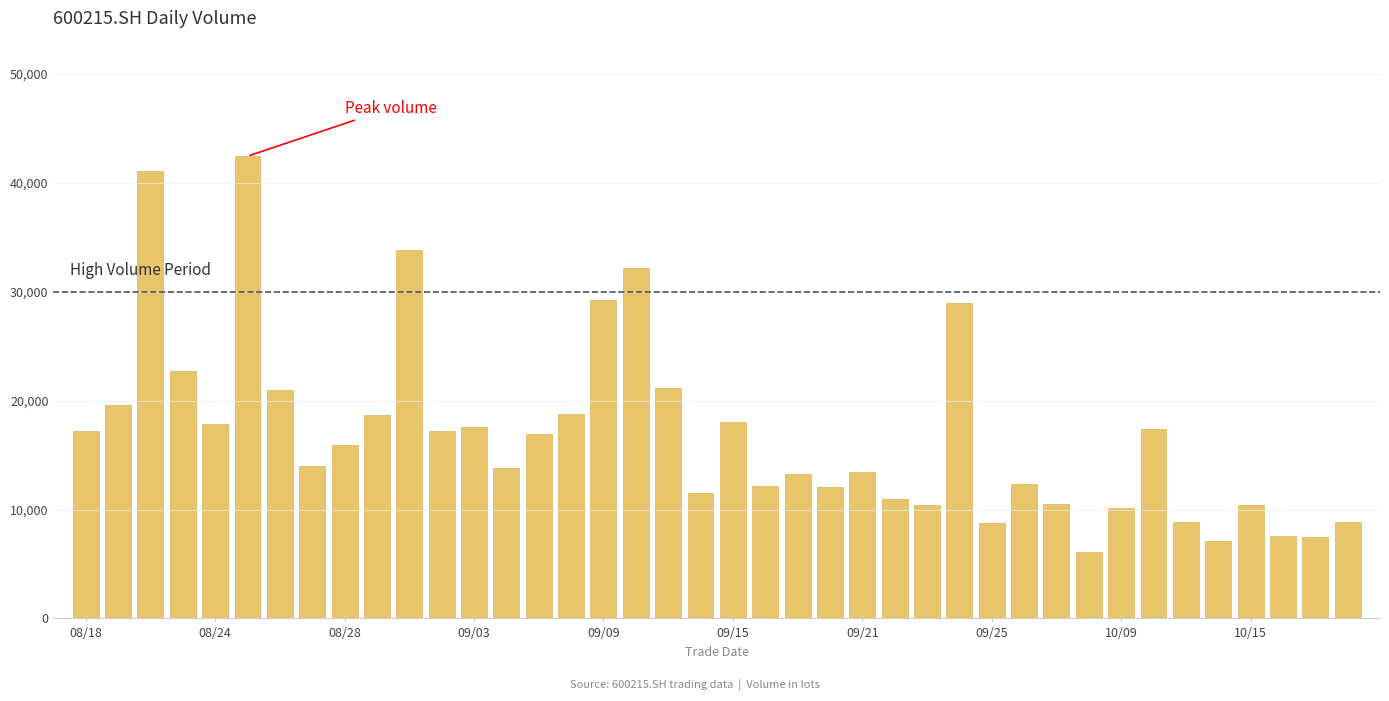

What is the value of the 29th bar from the left?

8778.5